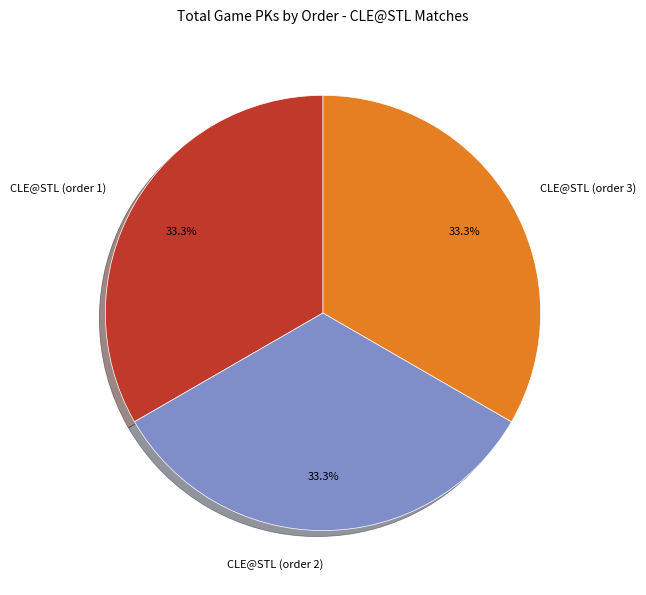

What percentage is NOT represented by CLE@STL (order 2)?

66.7%